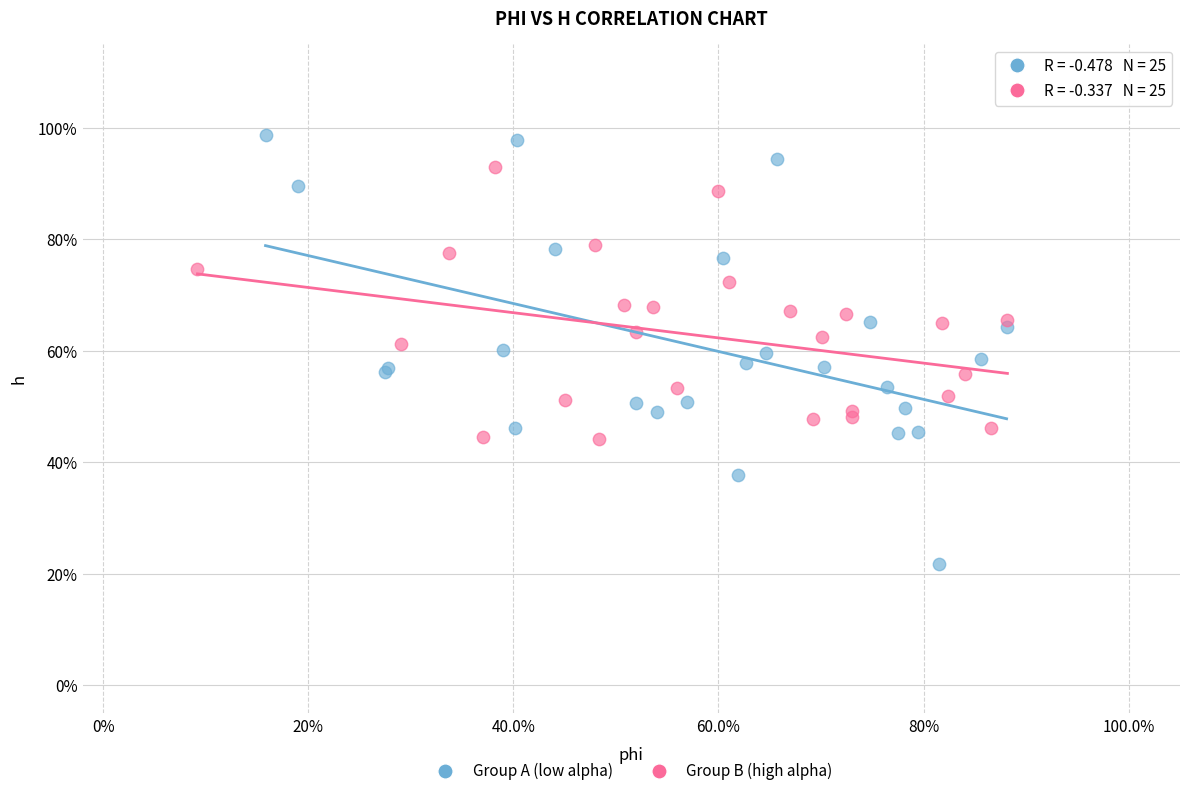

What are all the series names shown in the legend?

Group A (low alpha), Group B (high alpha)